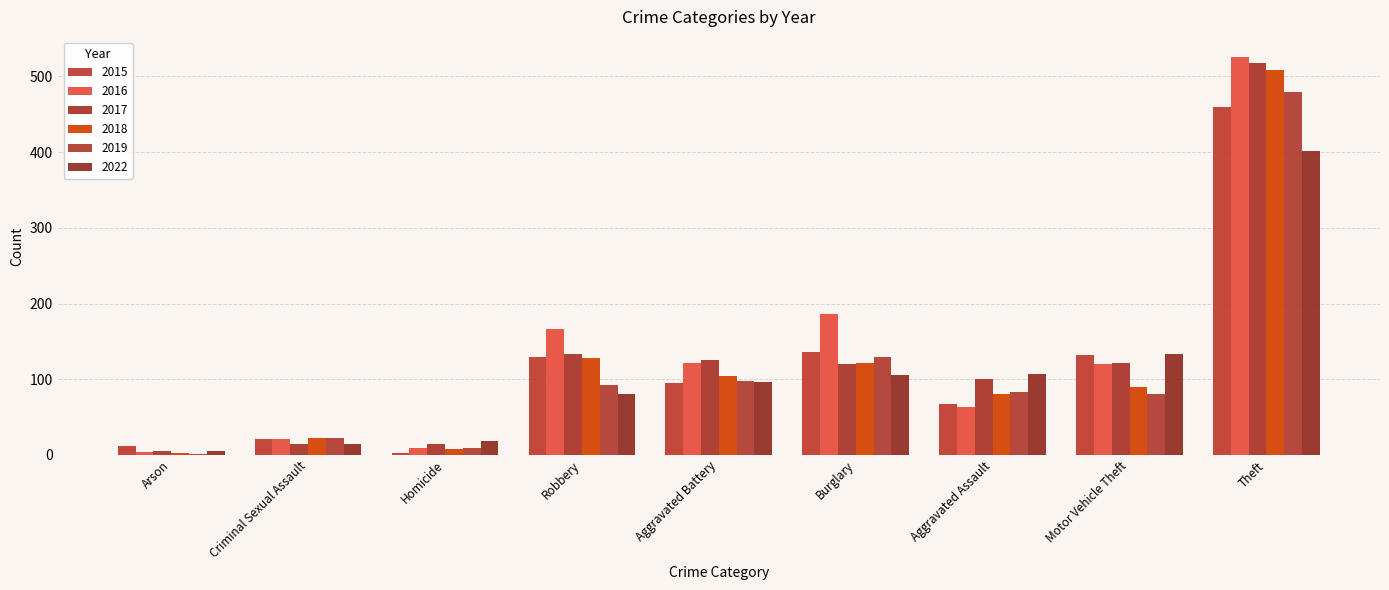

True or false: 2019 has a value of 480 at Theft.

True